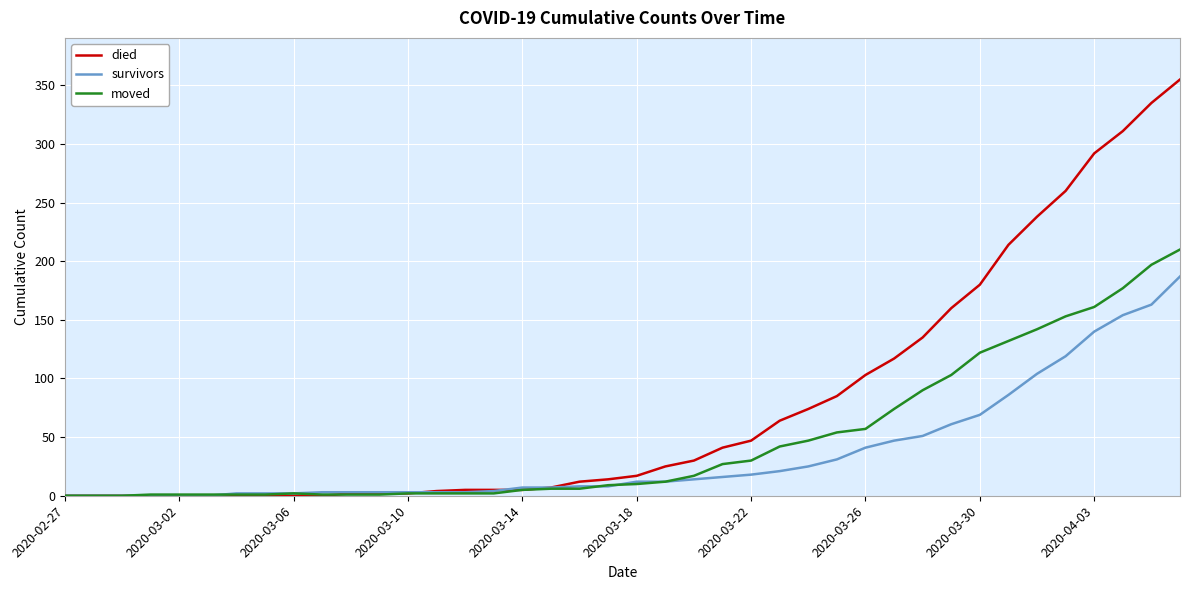

Rank the series by their maximum value, from highest to lowest.

died, moved, survivors